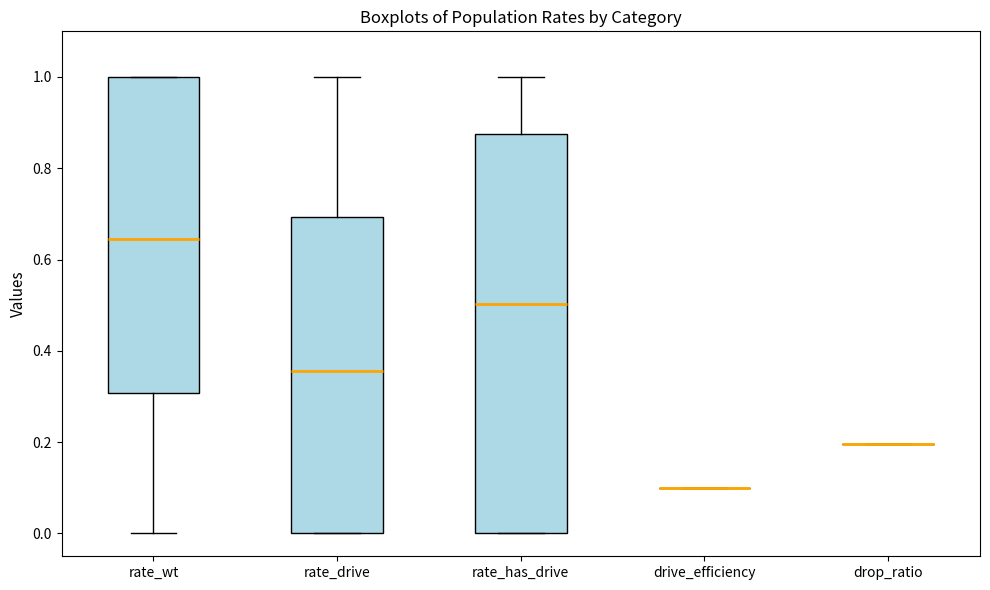

Reading left to right, read every box against the y-axis: the position of its median line, the range the box covers, and the ends of its whiskers. The values are not printed on the chart, so give them approximately, as read against the axis.

rate_wt: median 0.64, box 0.30 to 1.00, whiskers 0.00 to 1.00
rate_drive: median 0.36, box 0.00 to 0.70, whiskers 0.00 to 1.00
rate_has_drive: median 0.50, box 0.00 to 0.88, whiskers 0.00 to 1.00
drive_efficiency: box collapsed to a line at 0.10, whiskers 0.10 to 0.10
drop_ratio: box collapsed to a line at 0.20, whiskers 0.20 to 0.20